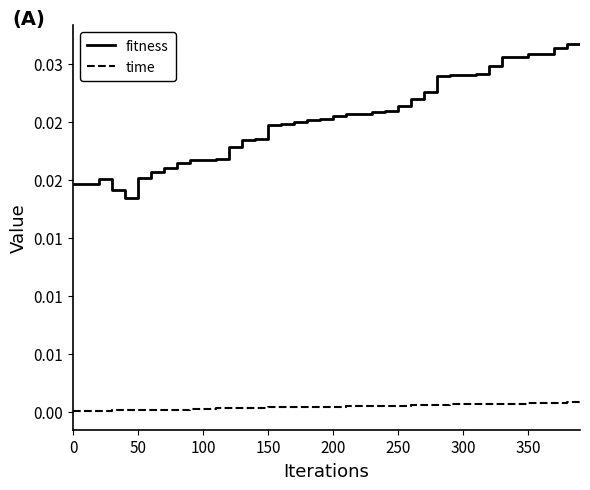

What are all the series names shown in the legend?

fitness, time